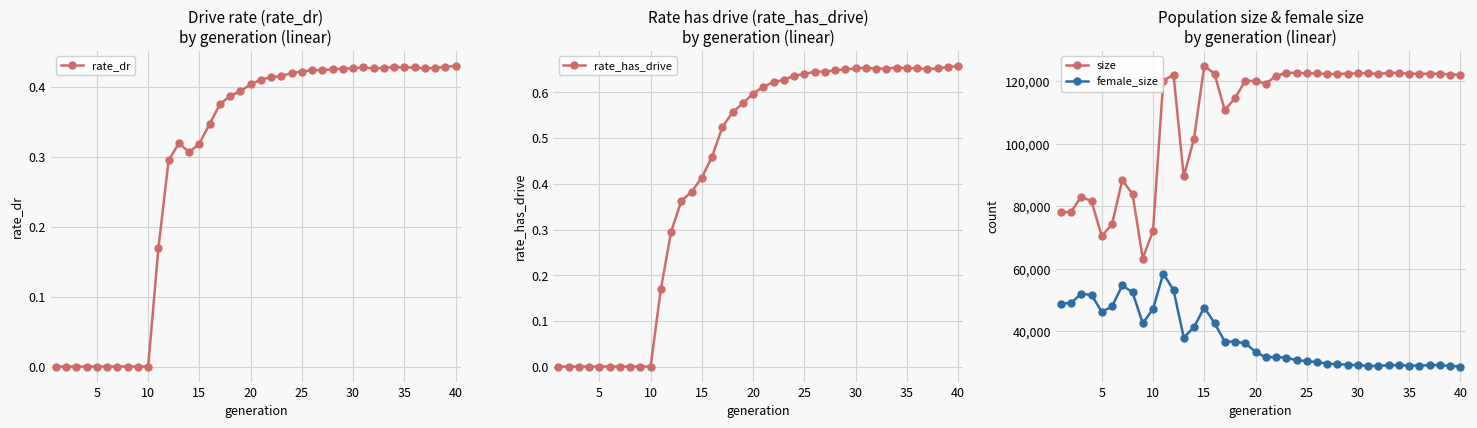

True or false: female_size has more than 2 points higher than both neighbors.

True